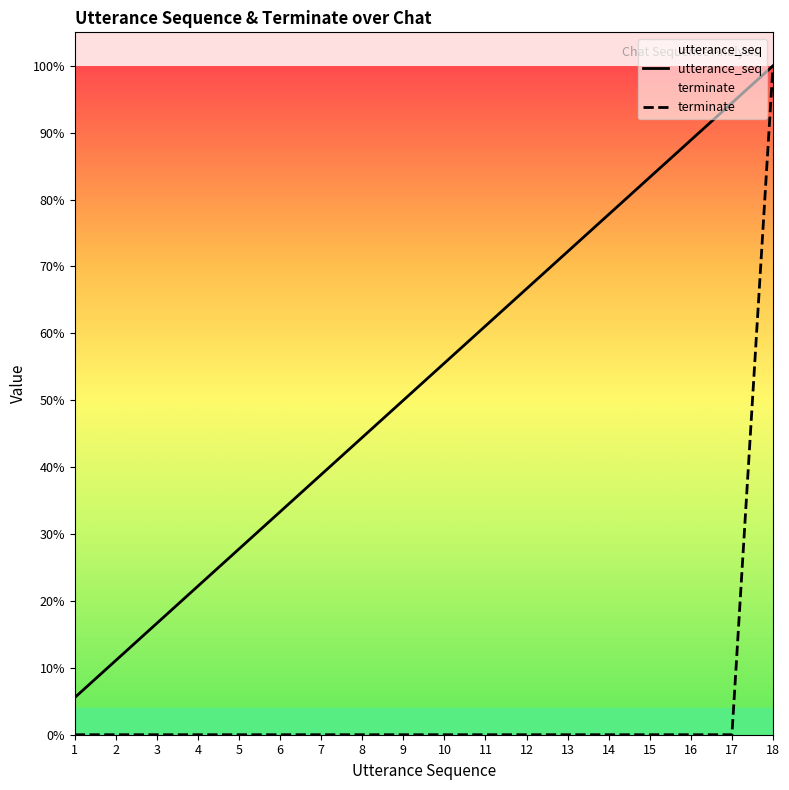

True or false: terminate and utterance_seq intersect in this chart.

False